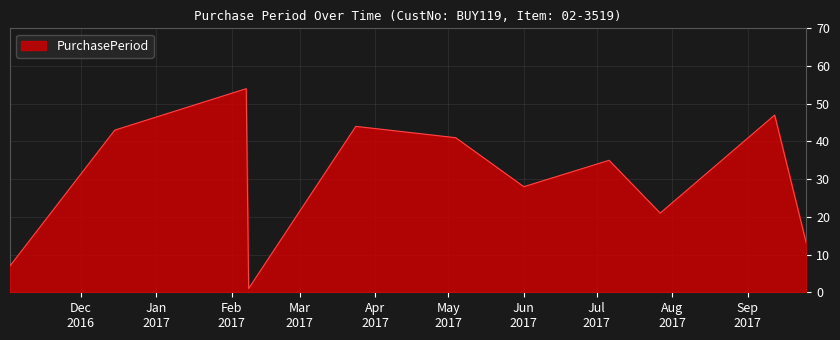

What is the greatest value displayed?

54